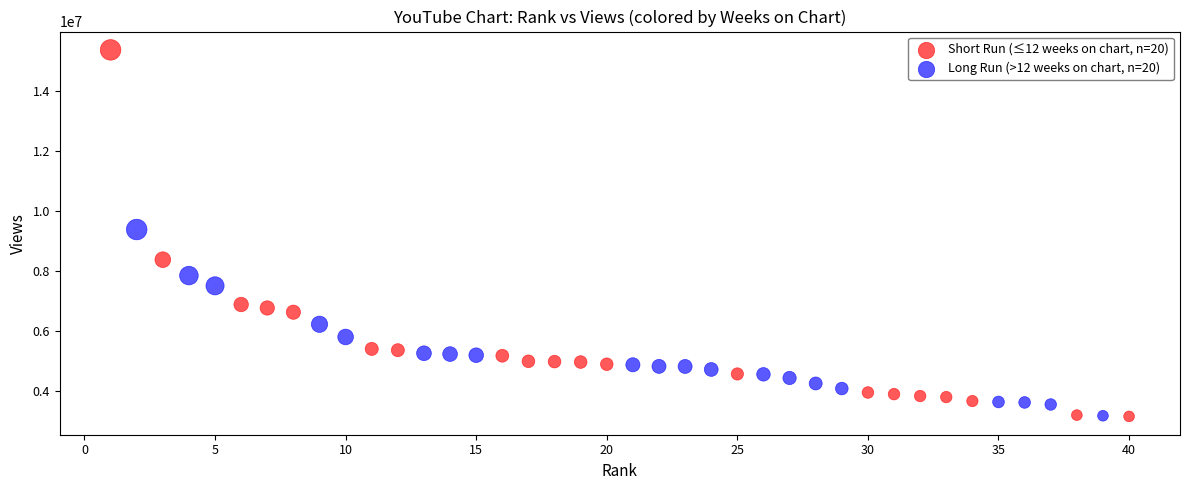

Which series has the largest Y range (max minus min)?

Short Run (≤12 weeks on chart, n=20)